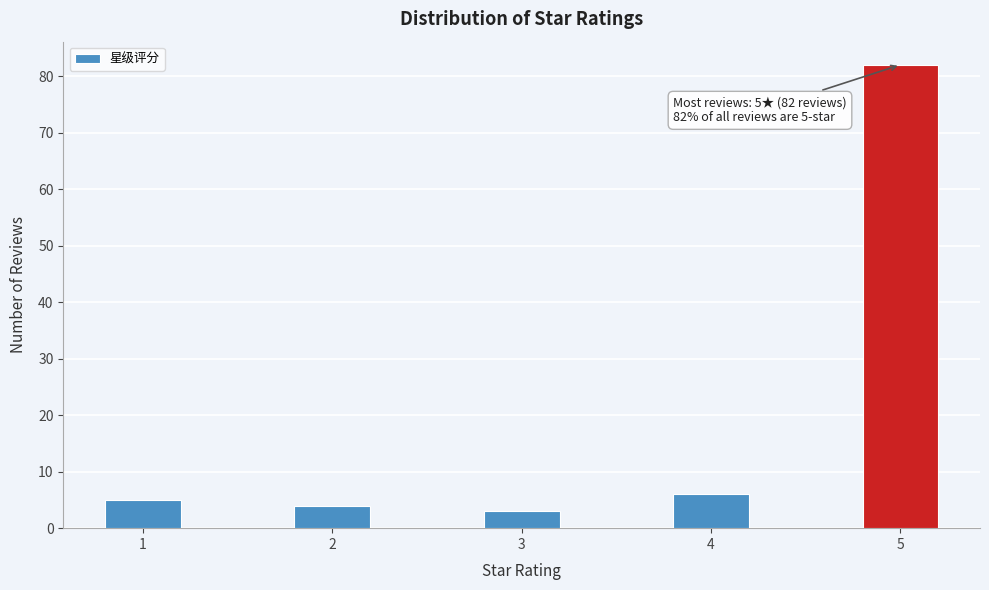

Reading left to right, what are all the values shown in this chart?

5	4	3	6	82